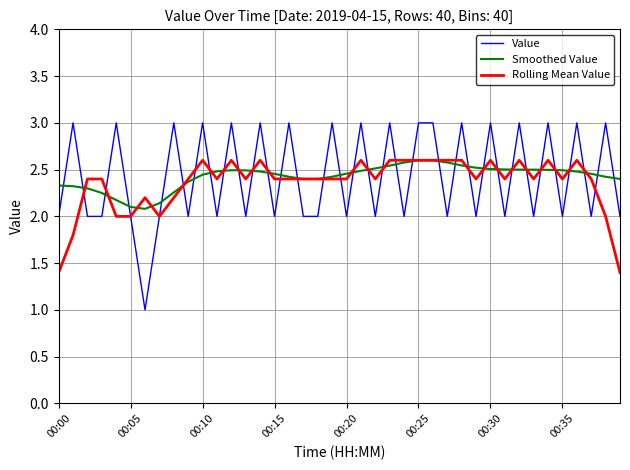

What is the minimum value for Rolling Mean Value?

1.4